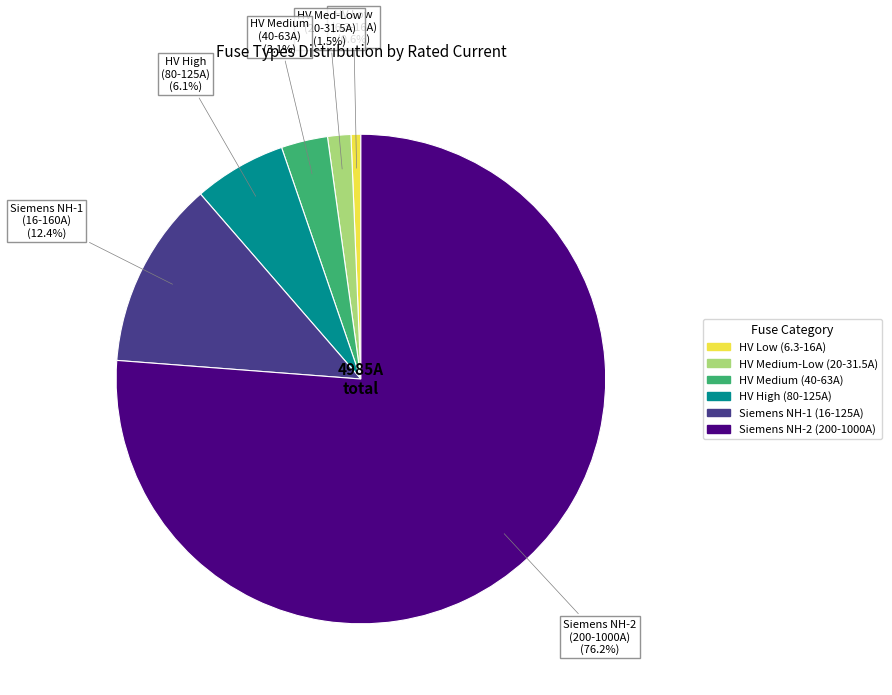

Is there a majority slice in this chart?

Yes